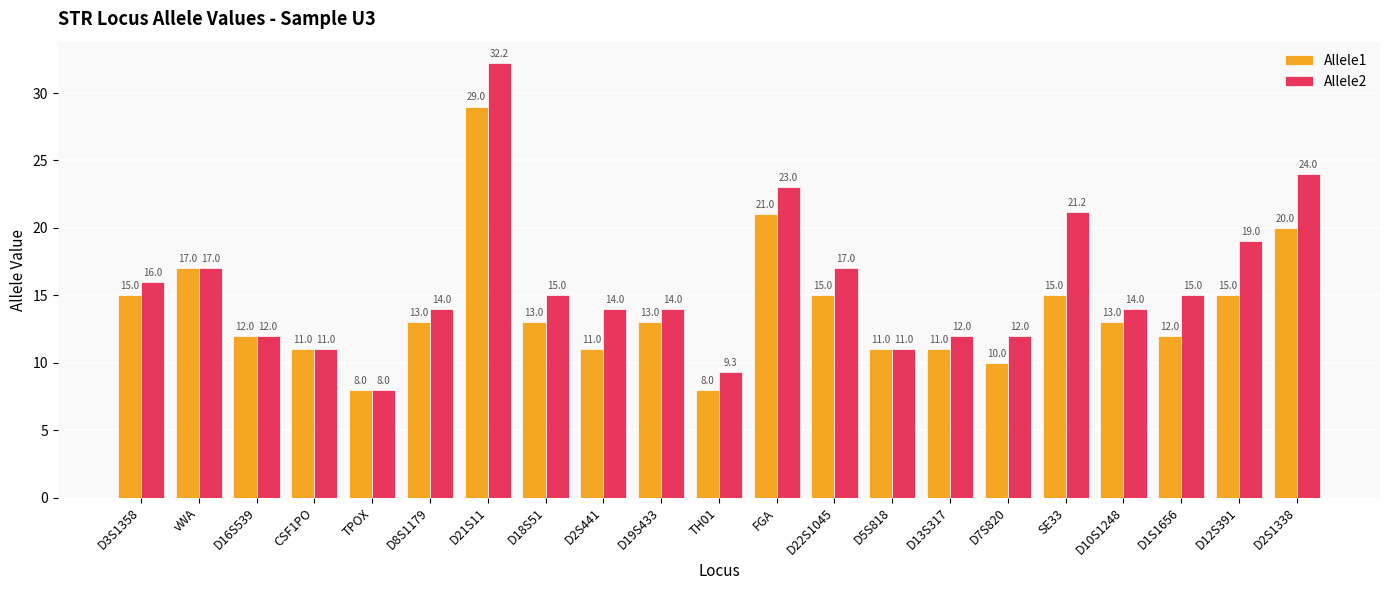

What is the sum of the Allele2 values at vWA and D3S1358?

33.0